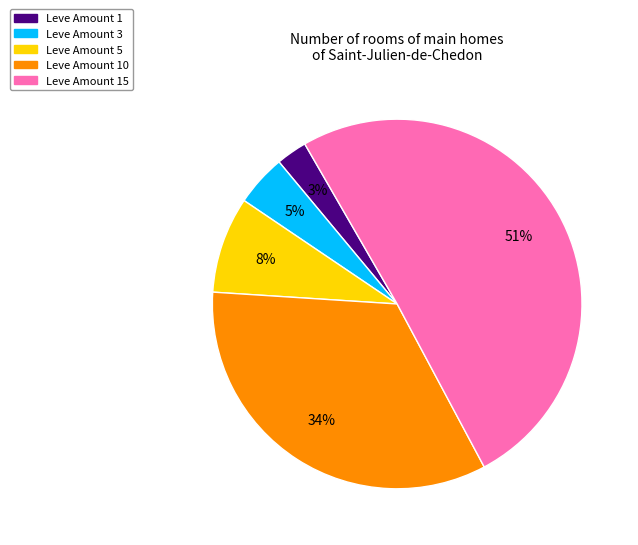

To the nearest percent, what is the average slice percentage?

20%